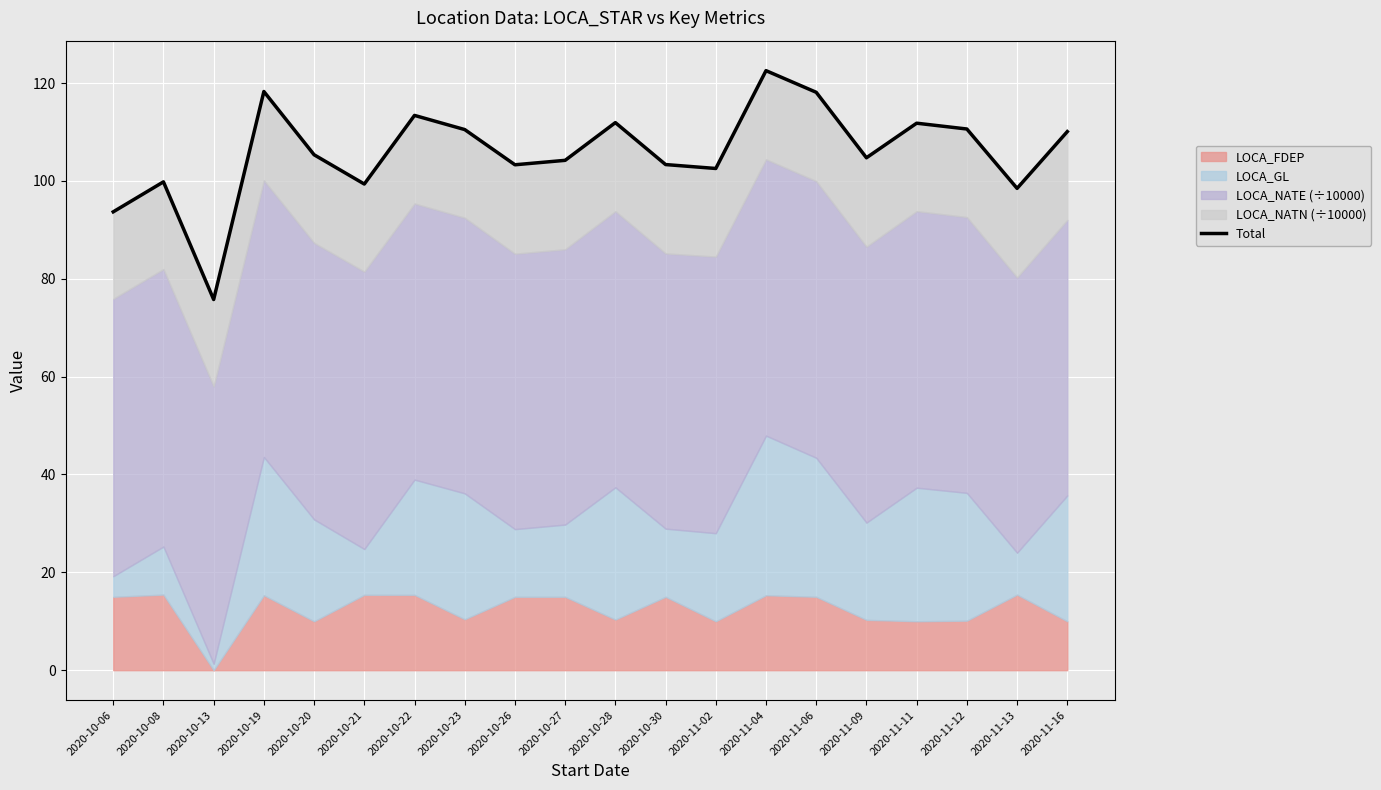

How many interior local peaks (higher than both neighbors) does the data have?

6